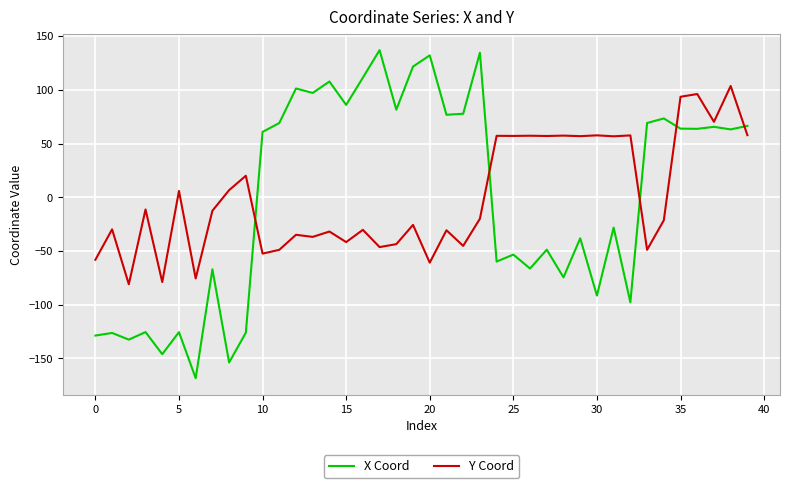

List the series in order of their peak value, lowest first.

Y Coord, X Coord